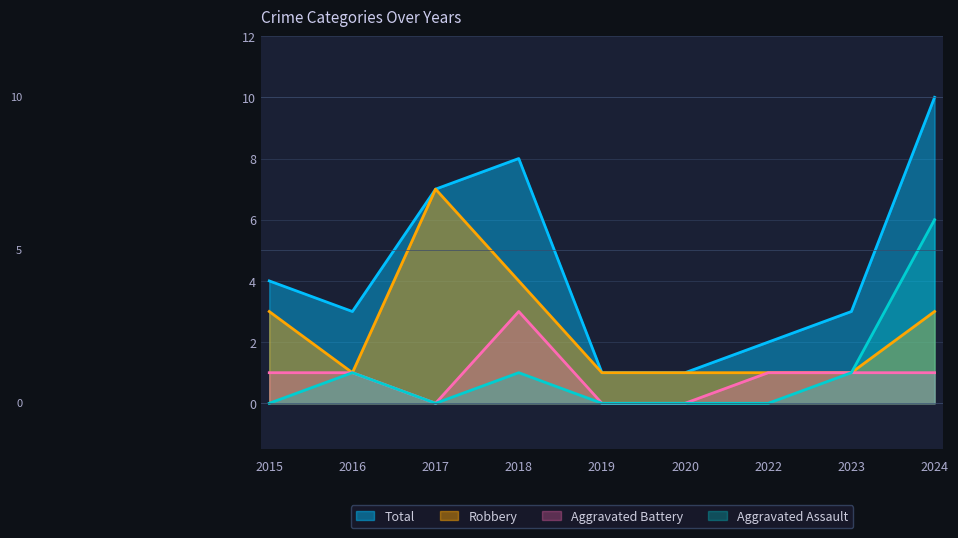

What is the difference between the Robbery values at 2022 and 2017?

6